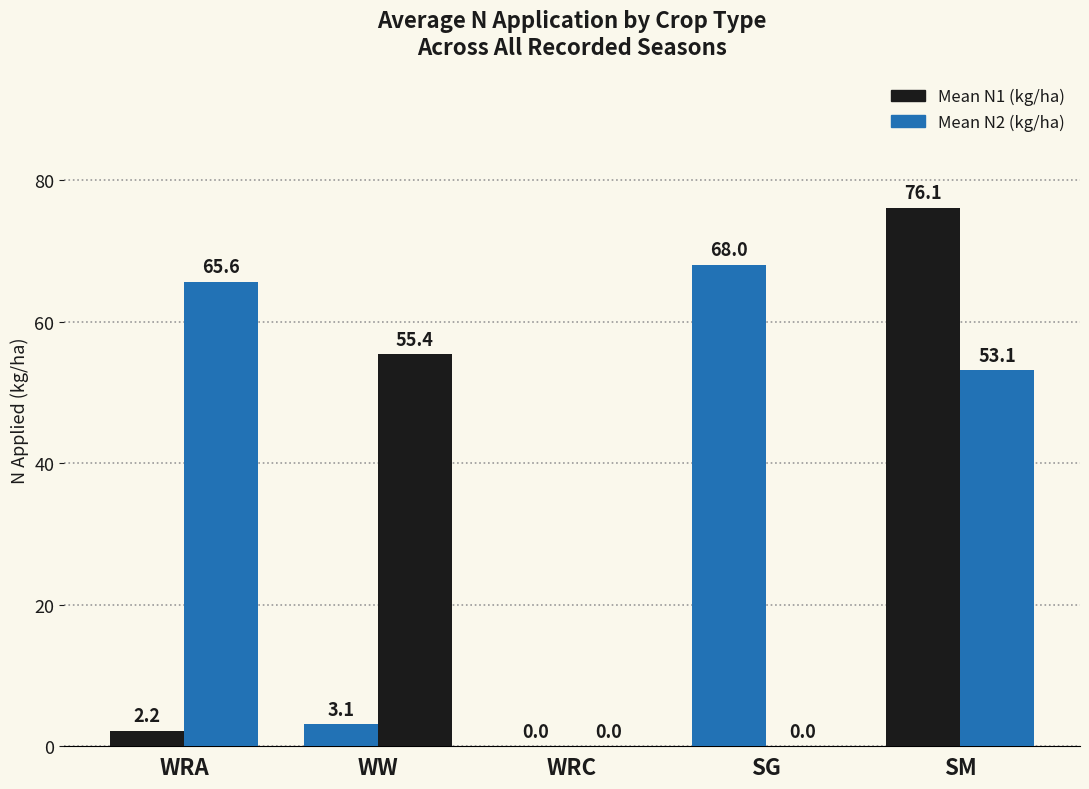

Which category has the lowest value across all series?

WRC